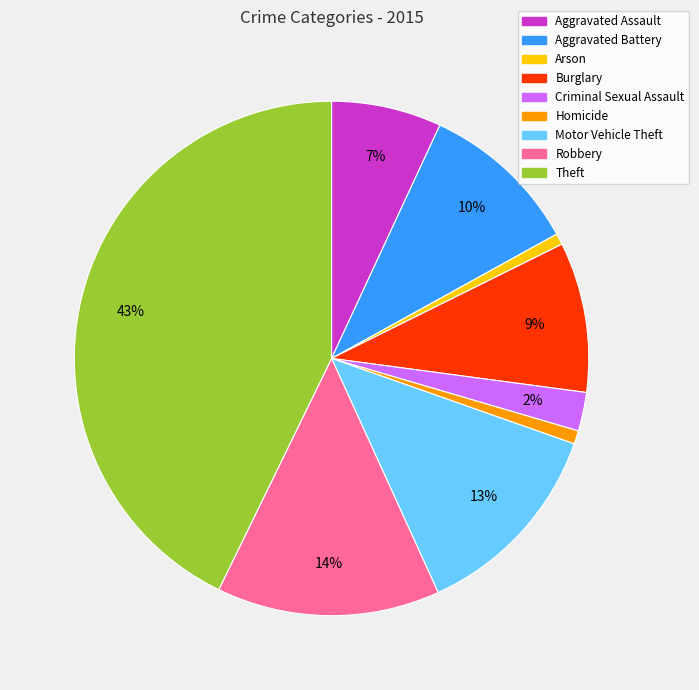

True or false: Motor Vehicle Theft accounts for 13% of the total.

True